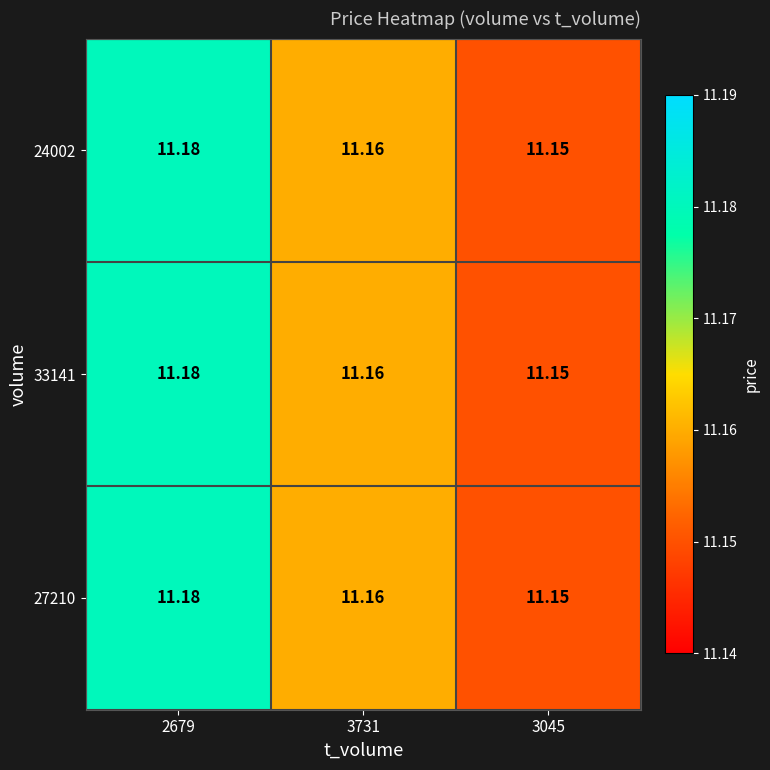

Is the value of 27210 at 3045 greater than the value of 24002 at 2679?

No